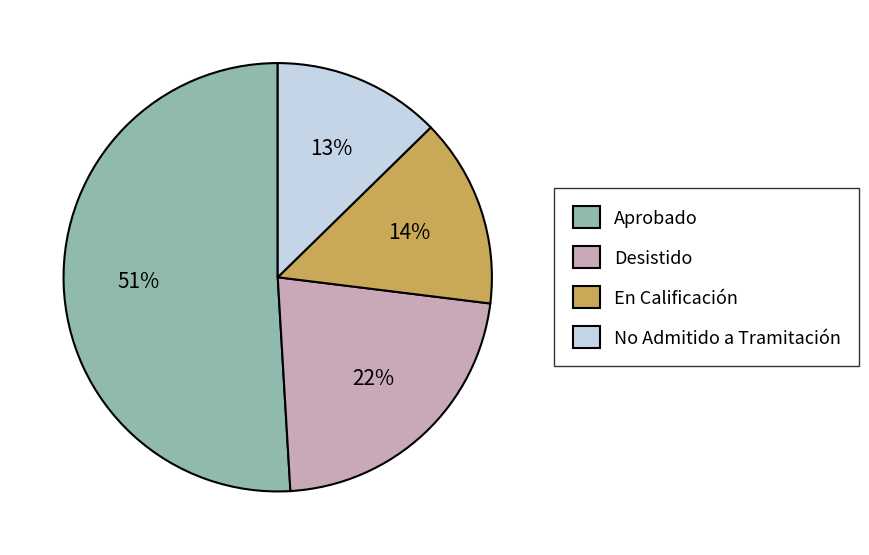

Which slice is the smallest?

No Admitido a Tramitación